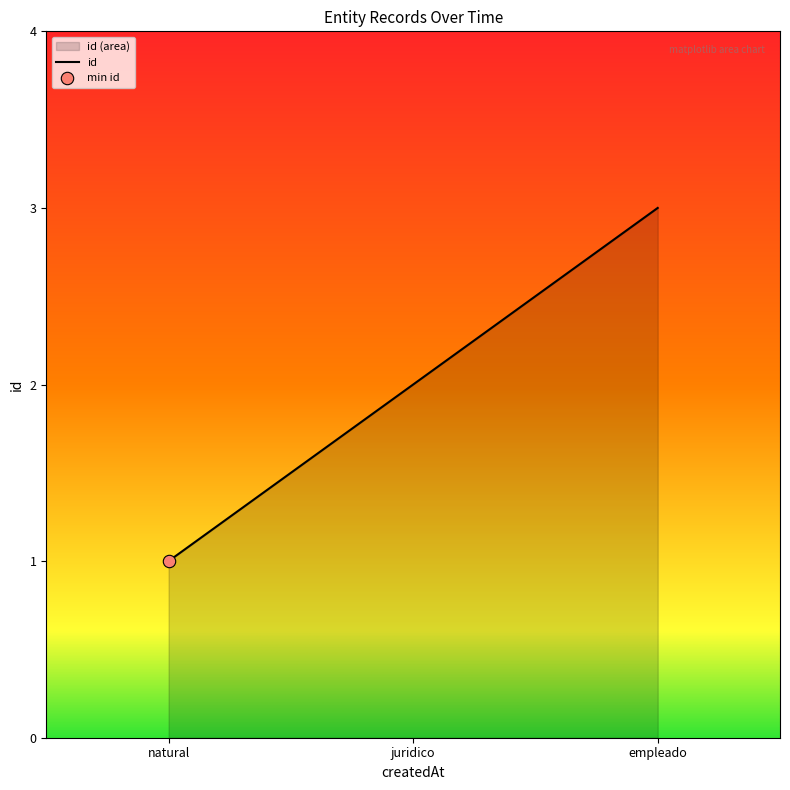

Approximately how many times larger is the value at natural compared to juridico?

0.5